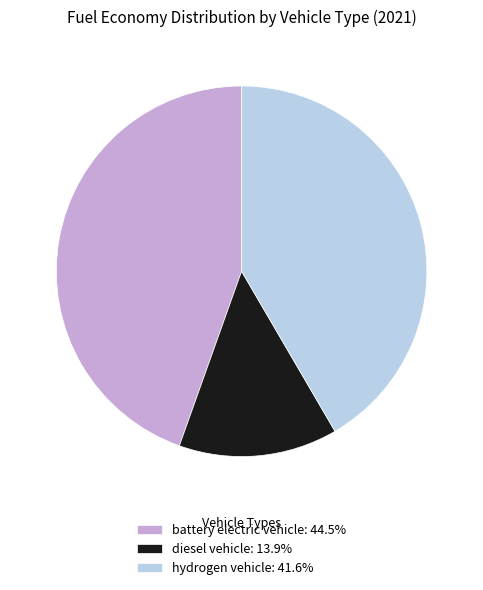

What is the smallest slice in the pie chart?

diesel vehicle